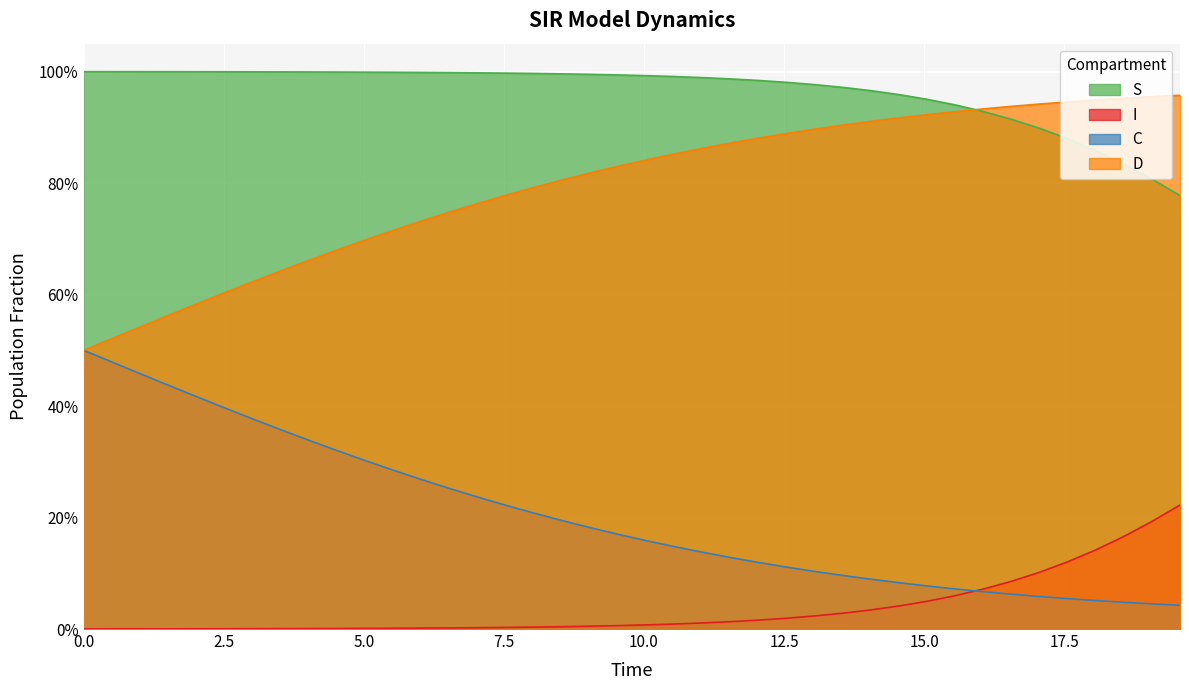

What are all the series names shown in the legend?

S, I, C, D